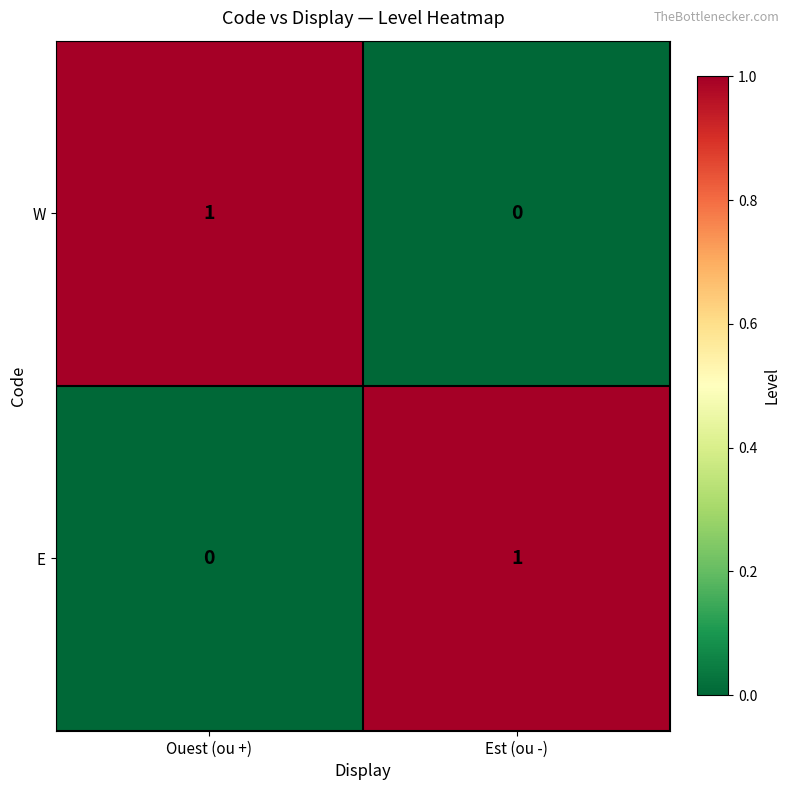

Where is E nearest to the value 0?

Ouest (ou +)